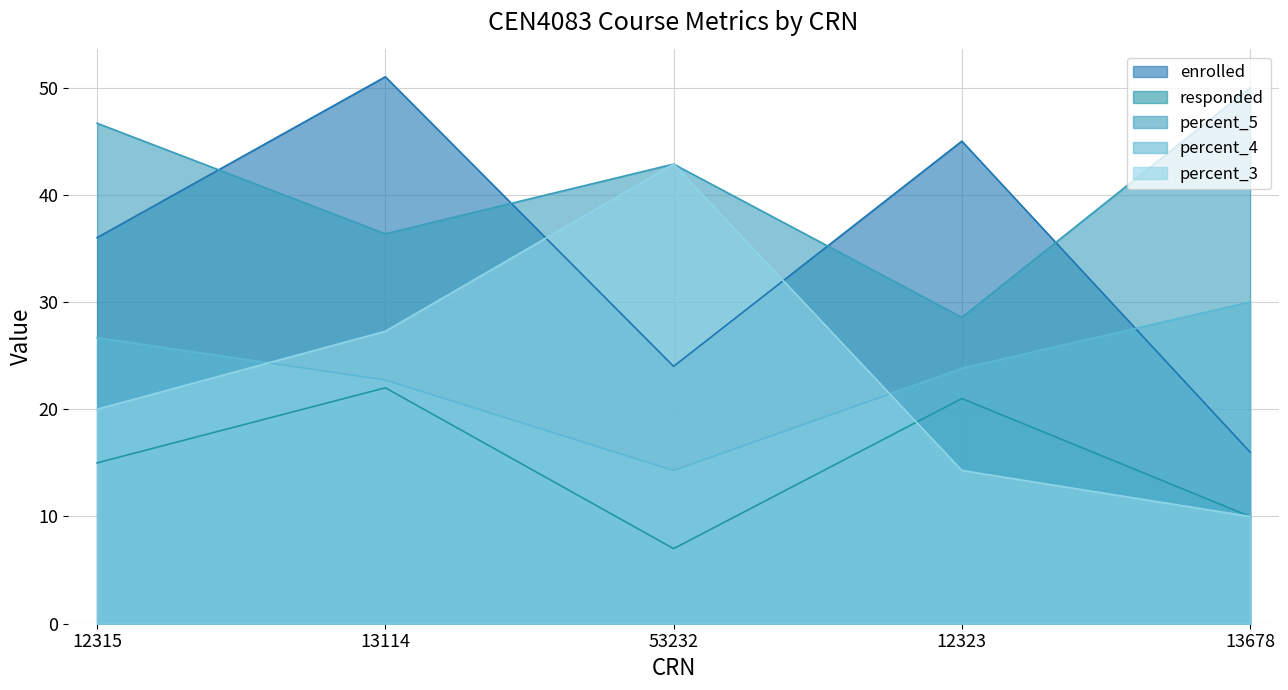

At which label is percent_5 closest to 39?

13114